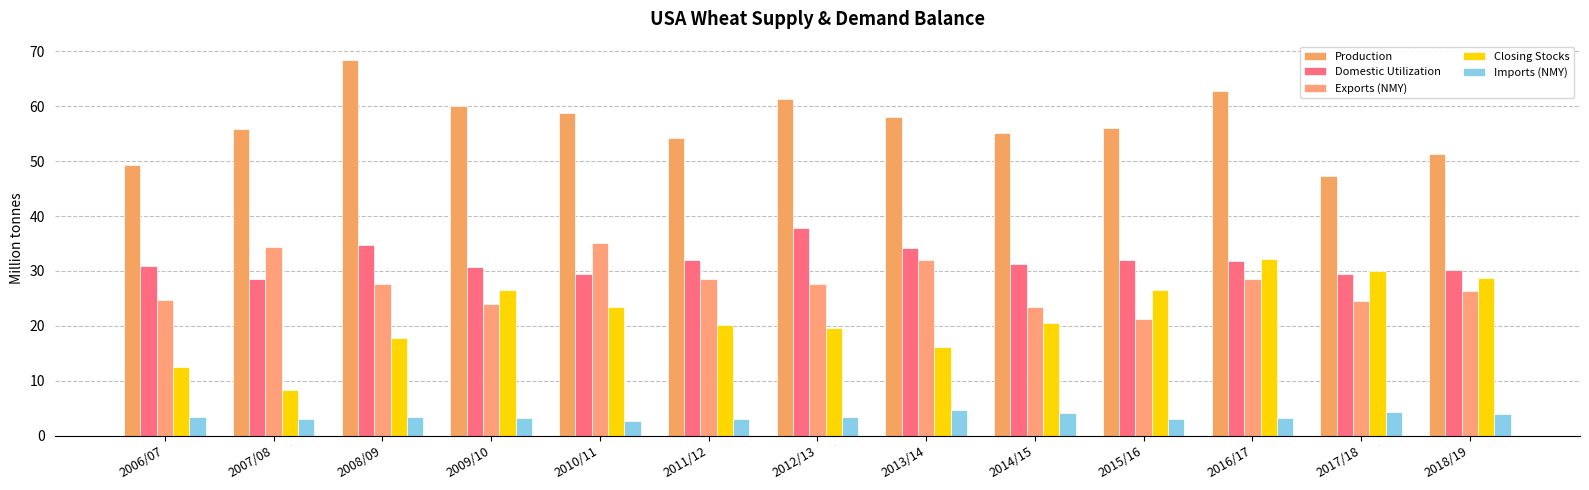

True or false: Domestic Utilization has a value of 21.2 at 2014/15.

False